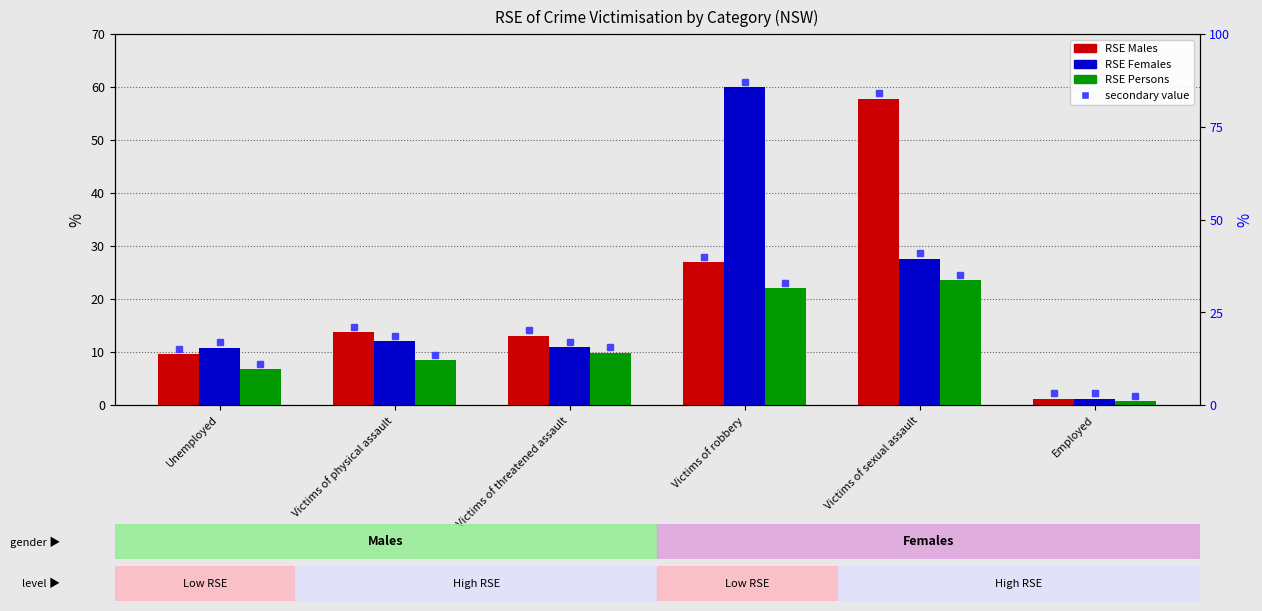

What is the spread (max minus min) of values at Victims of sexual assault?

34.3